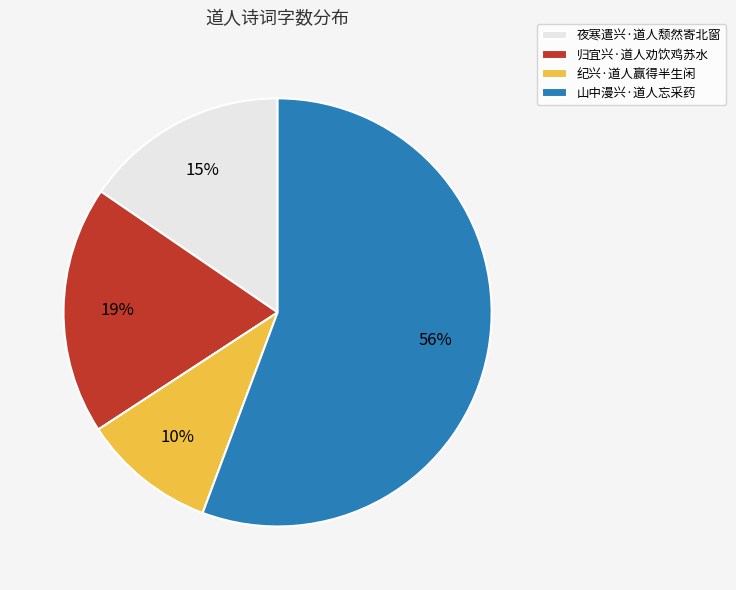

Rank the categories by value from lowest to highest.

纪兴·道人赢得半生闲, 夜寒遣兴·道人颓然寄北窗, 归宜兴·道人劝饮鸡苏水, 山中漫兴·道人忘采药